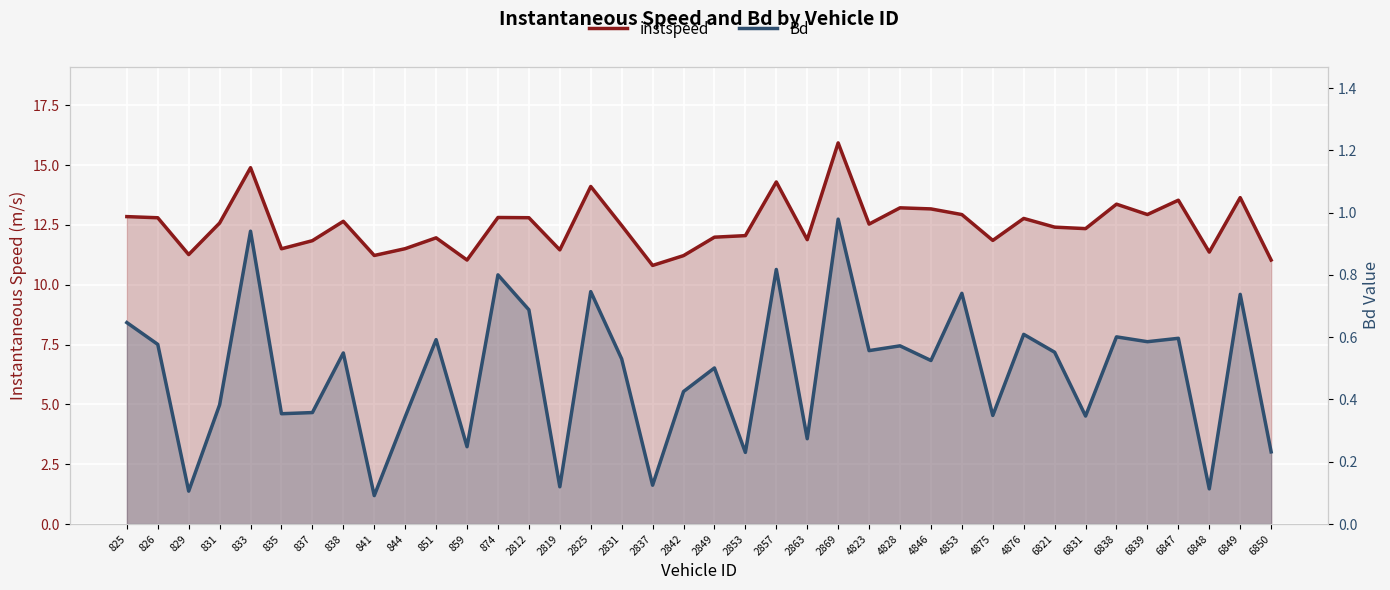

What is the difference between the Bd values at 2863 and 2819?

0.2